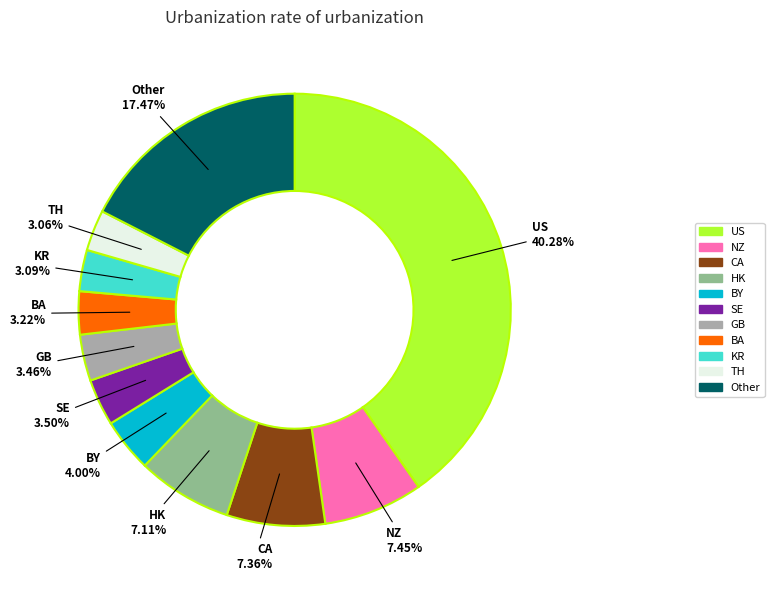

Does any single category account for the majority?

No